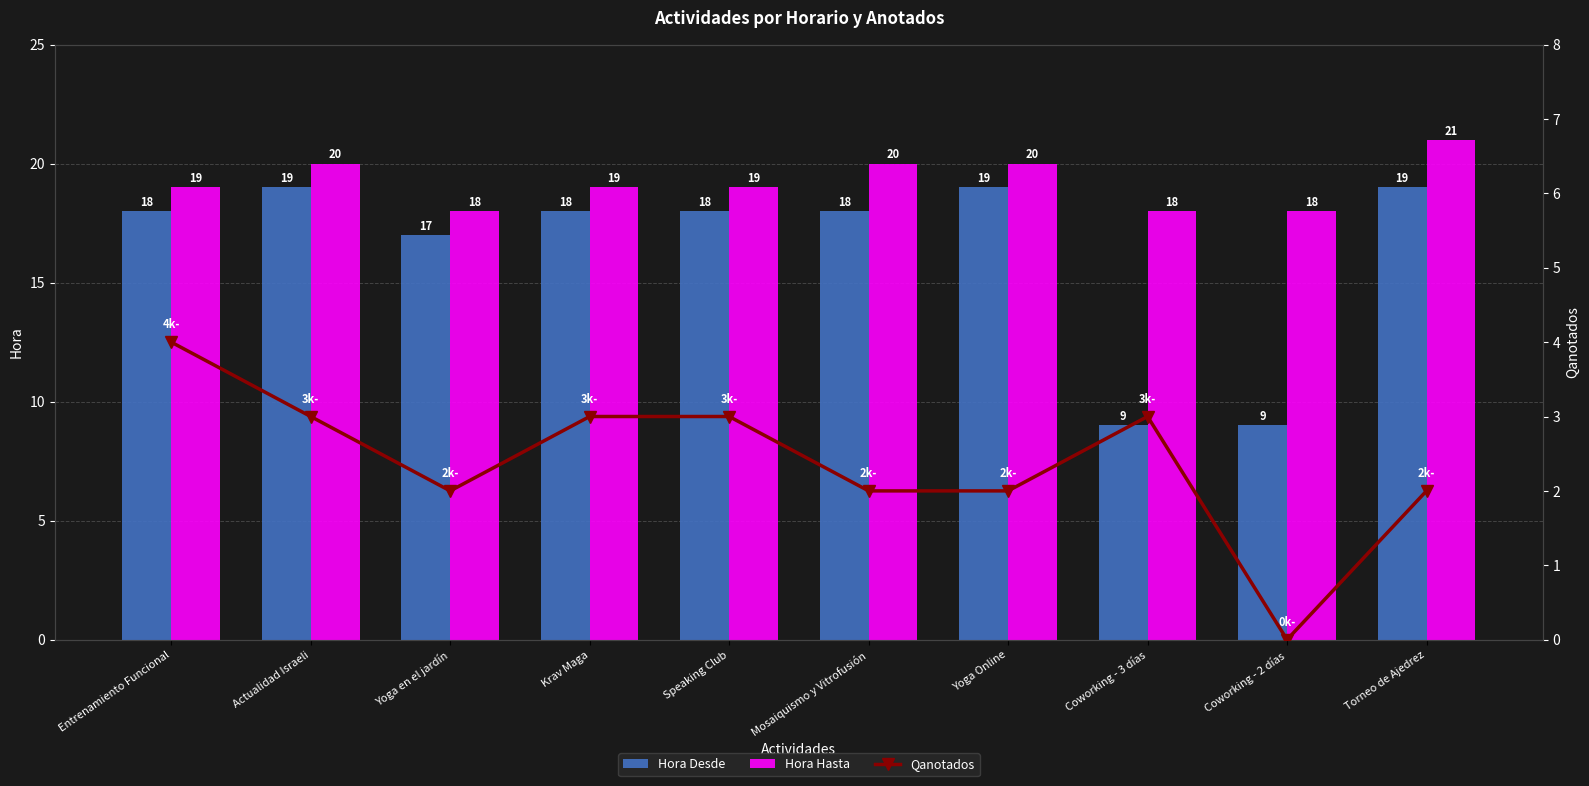

Where is Hora Hasta nearest to the value 19?

Entrenamiento Funcional